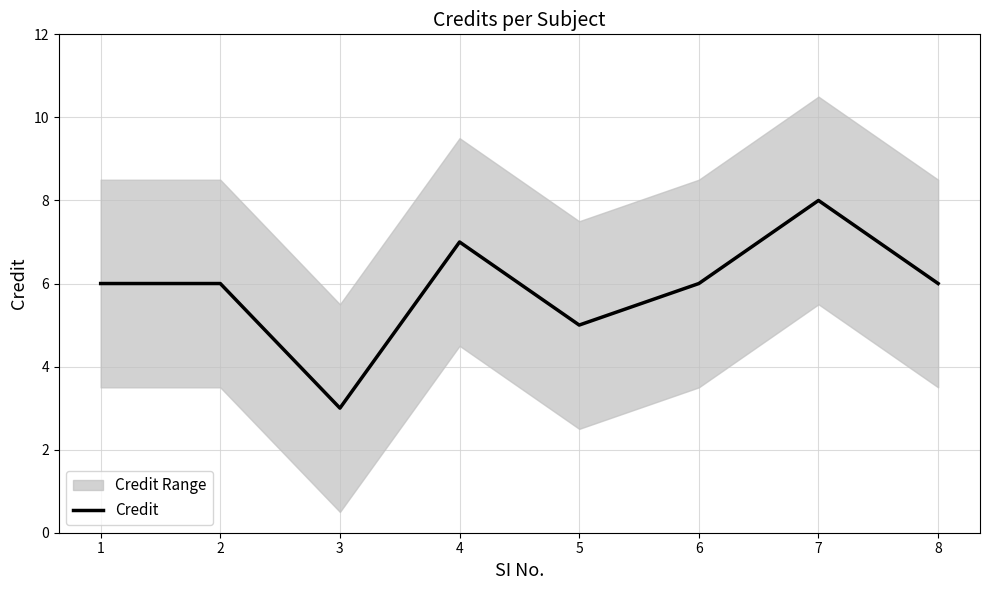

How many lines are shown in the chart?

1